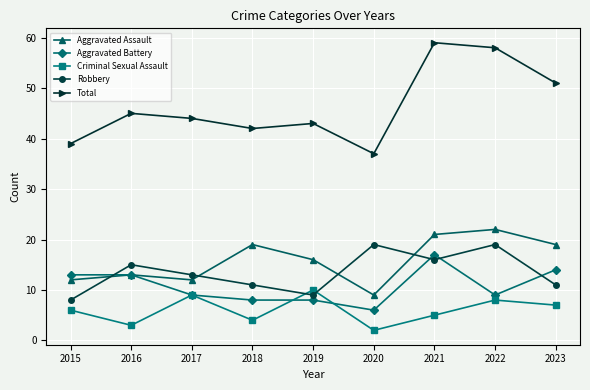

At which category does the chart reach its peak across all series?

2021